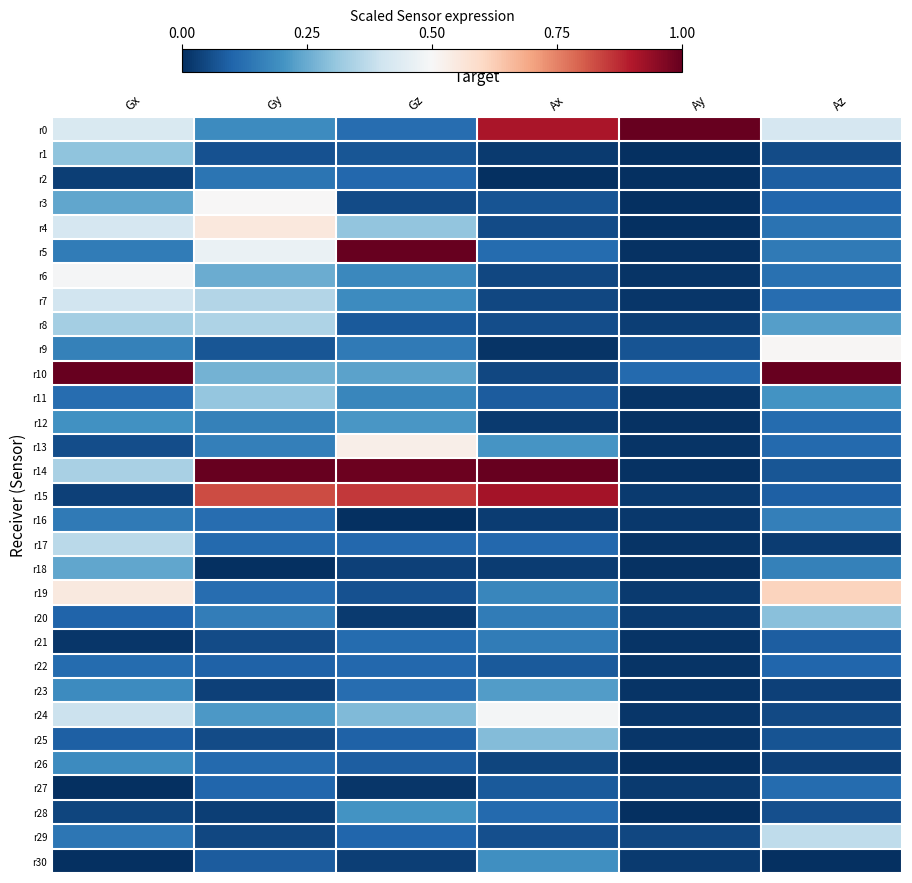

Which series has the largest total across all categories?

r14